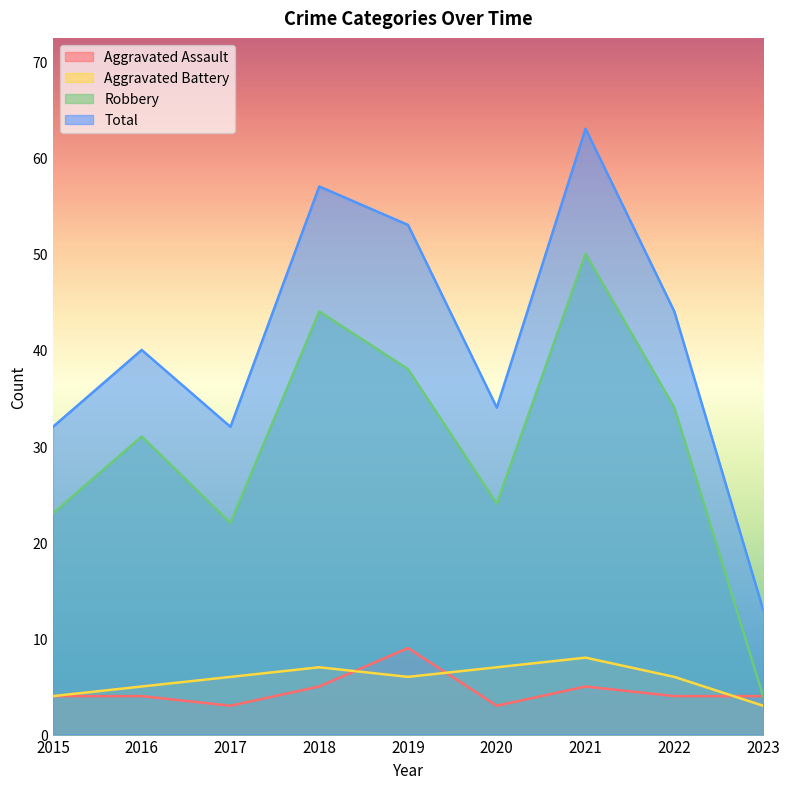

Reading left to right, list all the values displayed in this chart.

Aggravated Assault: 2015=4	2016=4	2017=3	2018=5	2019=9	2020=3	2021=5	2022=4	2023=4
Aggravated Battery: 2015=4	2016=5	2017=6	2018=7	2019=6	2020=7	2021=8	2022=6	2023=3
Robbery: 2015=23	2016=31	2017=22	2018=44	2019=38	2020=24	2021=50	2022=34	2023=4
Total: 2015=32	2016=40	2017=32	2018=57	2019=53	2020=34	2021=63	2022=44	2023=13